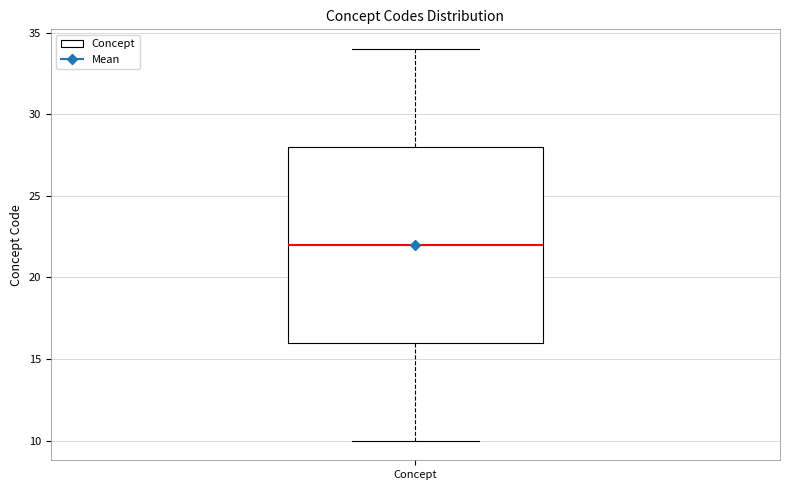

Transcribe this box plot: give where the median line is, the range the box spans, and where the two whiskers end, as read against the y-axis. The values are not printed on the chart, so give them approximately, as read against the axis.

median 22, box 16 to 28, whiskers 10 to 34